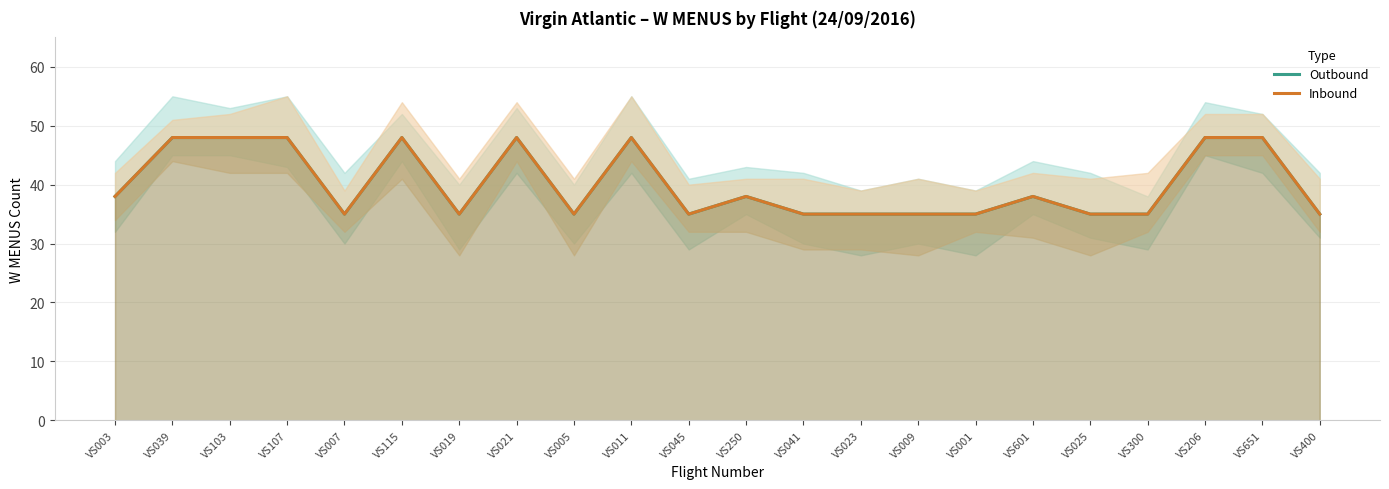

True or false: Inbound has more than 2 points higher than both neighbors.

True